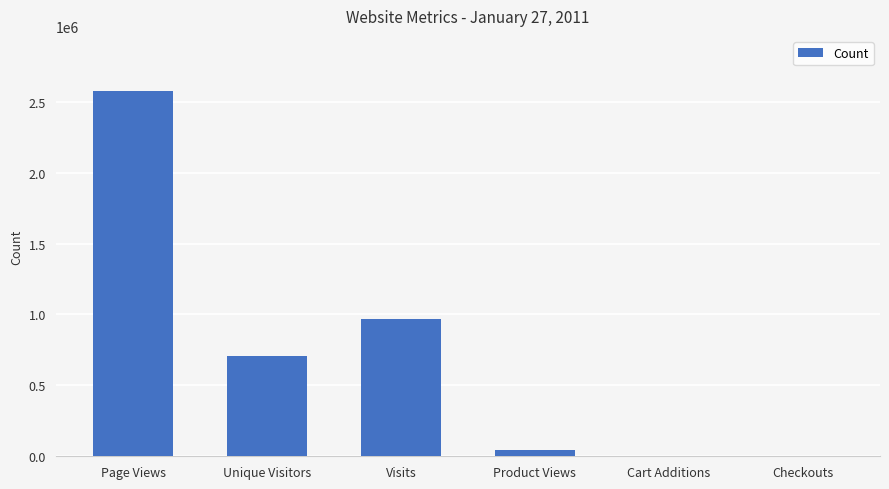

What is the ratio of the value at Visits to the value at Page Views?

0.4